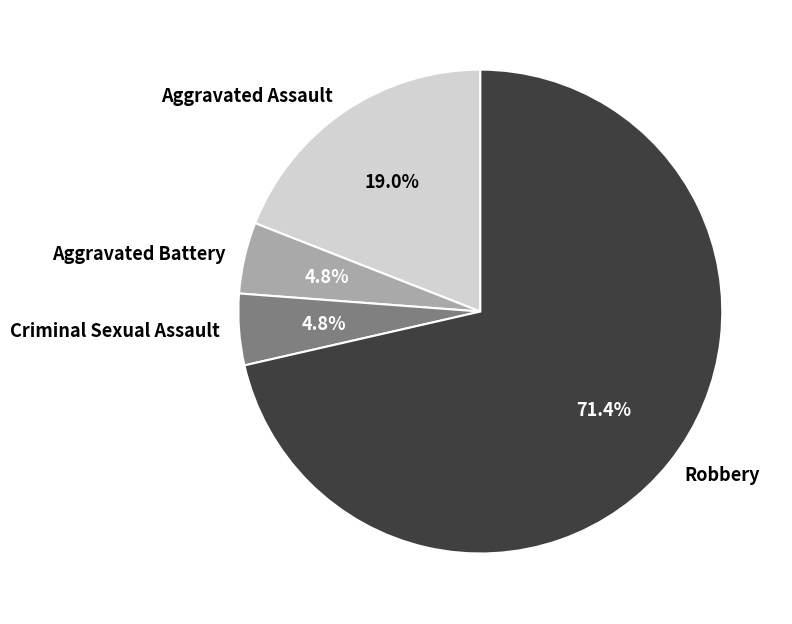

How many slices are in this pie chart?

4